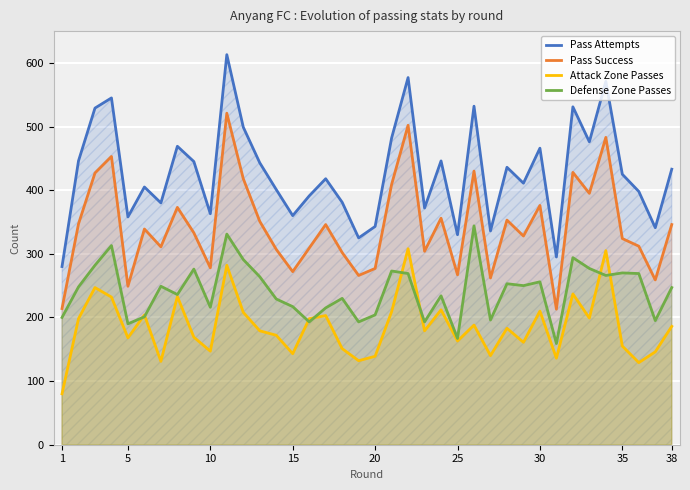

What are all the series names shown in the legend?

Pass Attempts, Pass Success, Attack Zone Passes, Defense Zone Passes